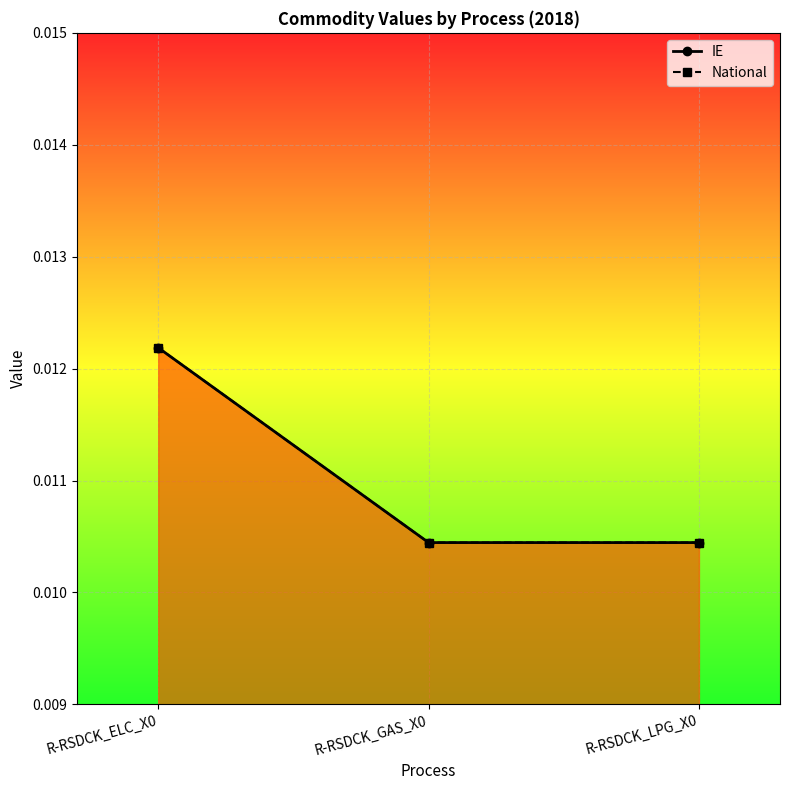

Between R-RSDCK_GAS_X0 and R-RSDCK_LPG_X0, which series saw the biggest shift?

IE